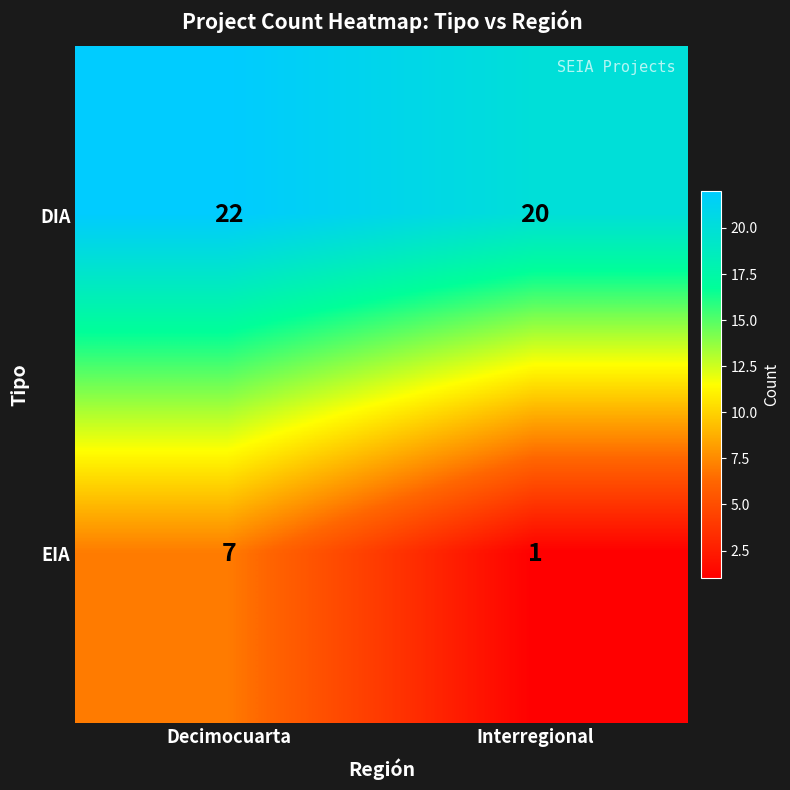

Reading left to right, what are all the values shown in this chart?

DIA: 22	20
EIA: 7	1